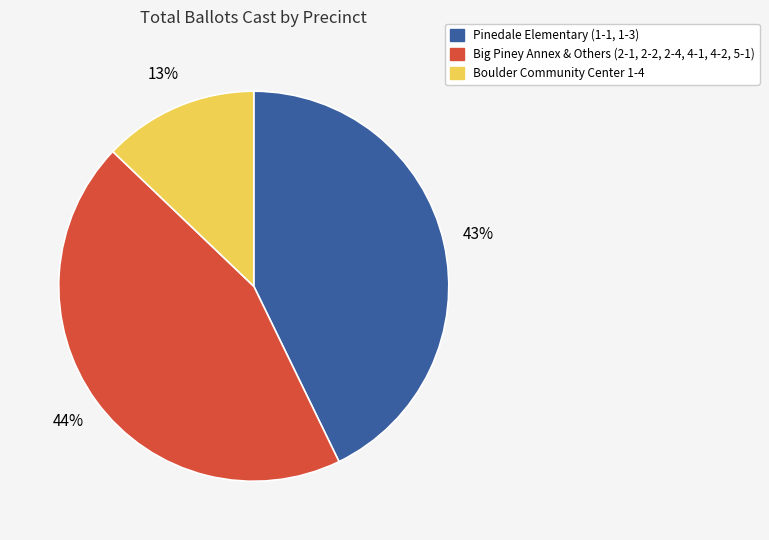

Does Pinedale Elementary (1-1, 1-3) represent more than half of the total?

No